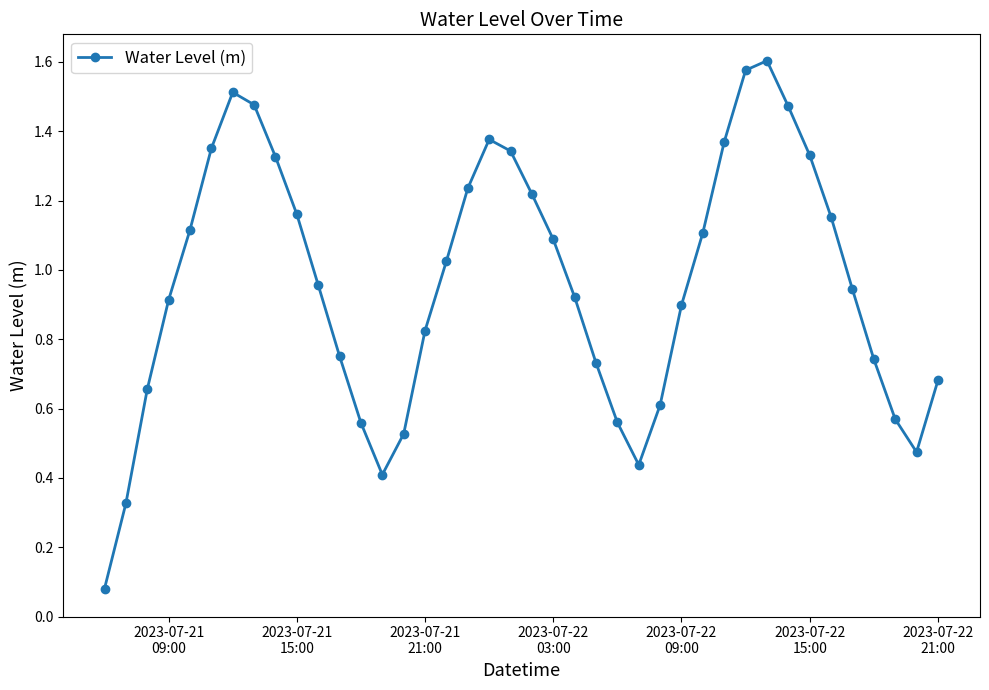

True or false: there are more than 0 points higher than both neighbors.

True